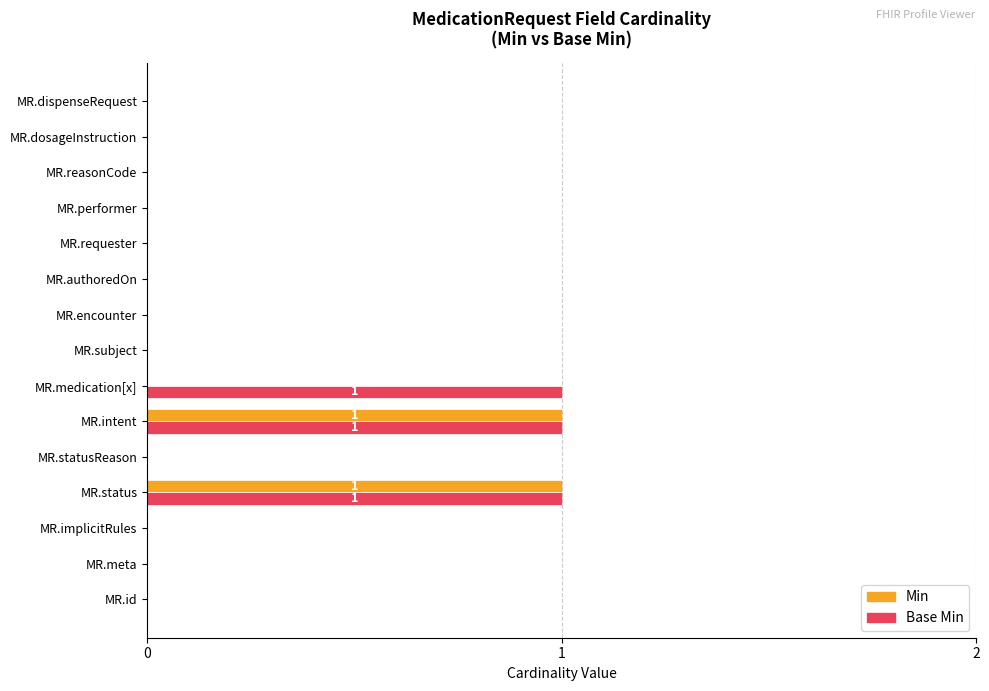

Is the value of Min at MR.intent greater than the value of Base Min at MR.statusReason?

Yes